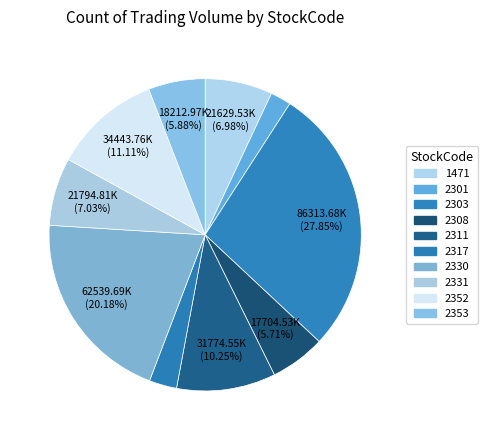

To the nearest percent, what is the average slice percentage?

10%